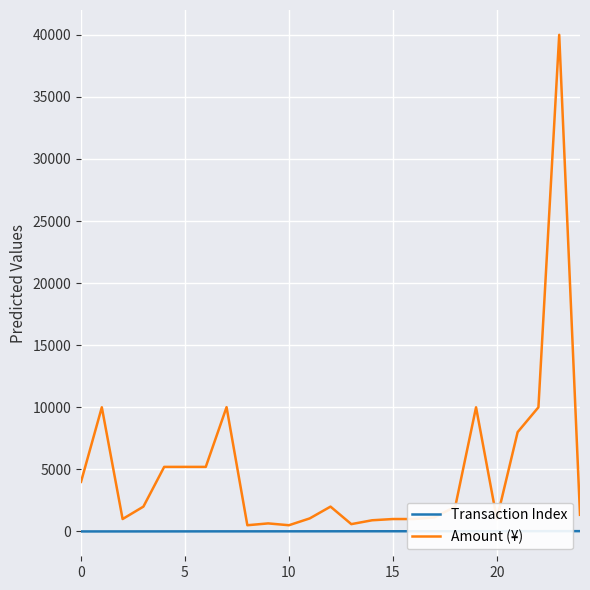

List the series in order of their overall mean, highest first.

Amount (¥), Transaction Index